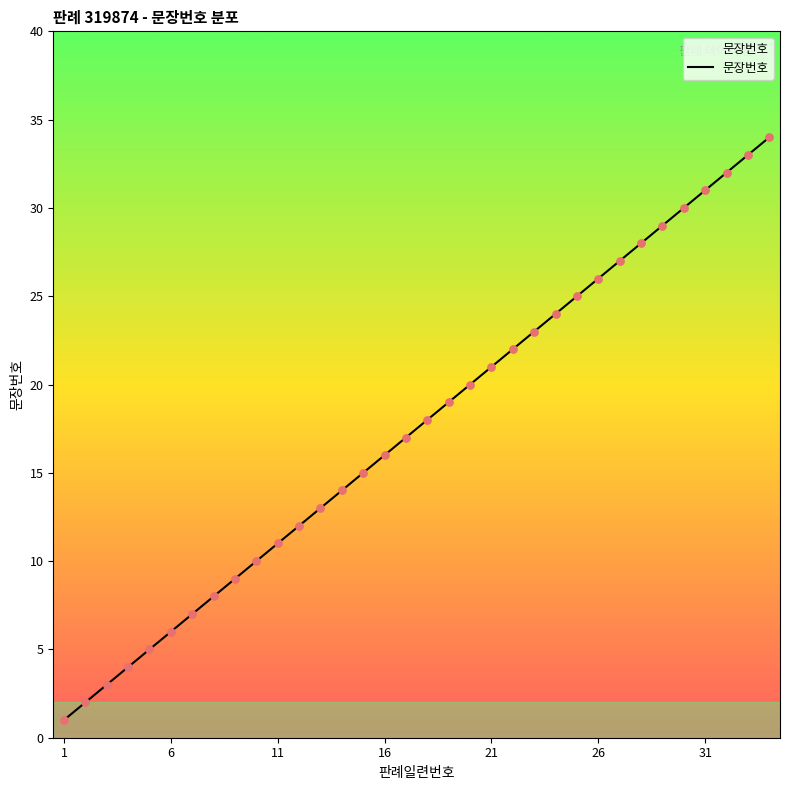

What is the difference between the maximum and minimum values?

33